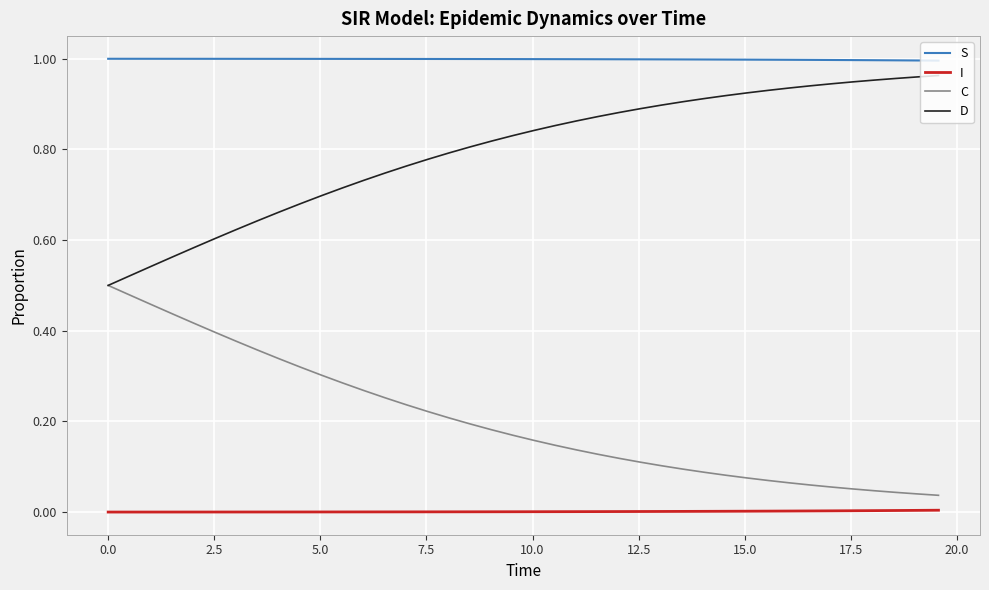

True or false: D and I cross at least once.

False